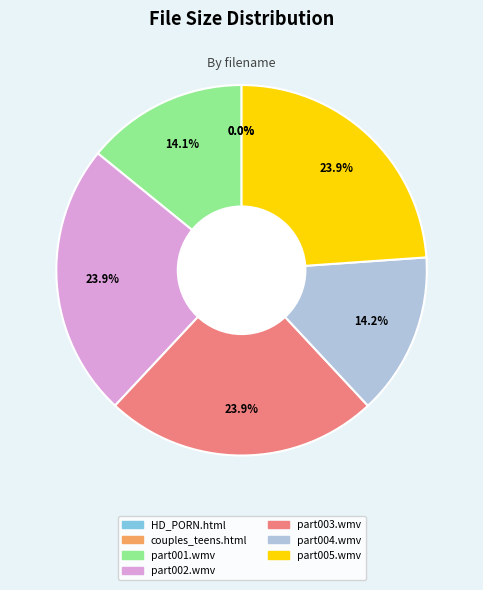

Is there any slice that represents more than half of the pie?

No